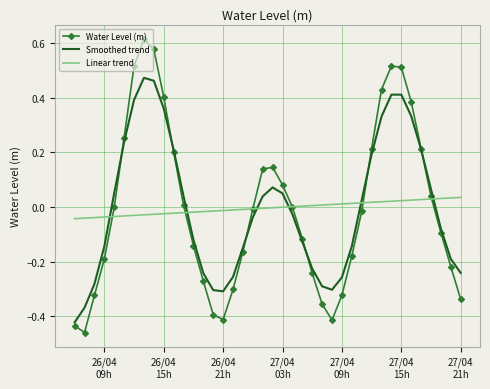

Rank the series by their maximum value, from lowest to highest.

Linear trend, Smoothed trend, Water Level (m)